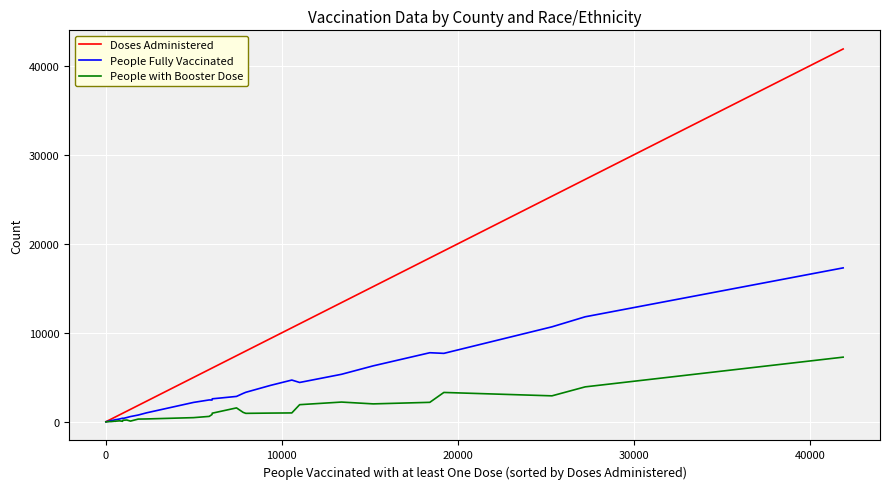

Rank the series by their average value, from highest to lowest.

Doses Administered, People Fully Vaccinated, People with Booster Dose